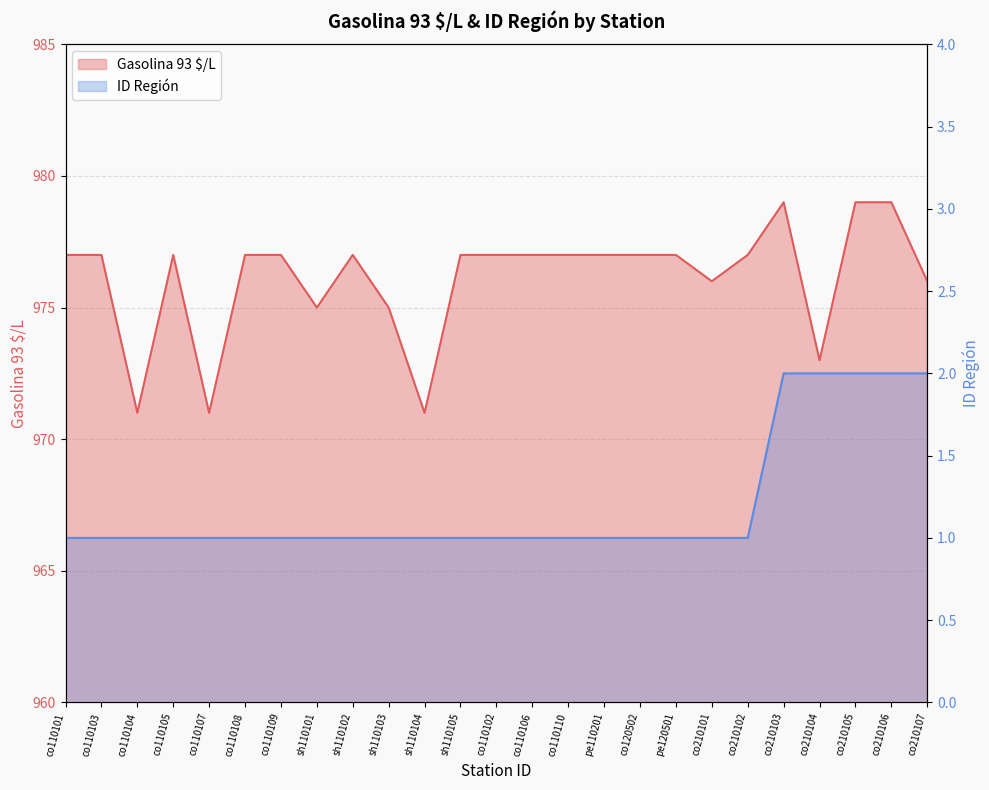

What is the approximate value of Gasolina 93 $/L at co210106?

979